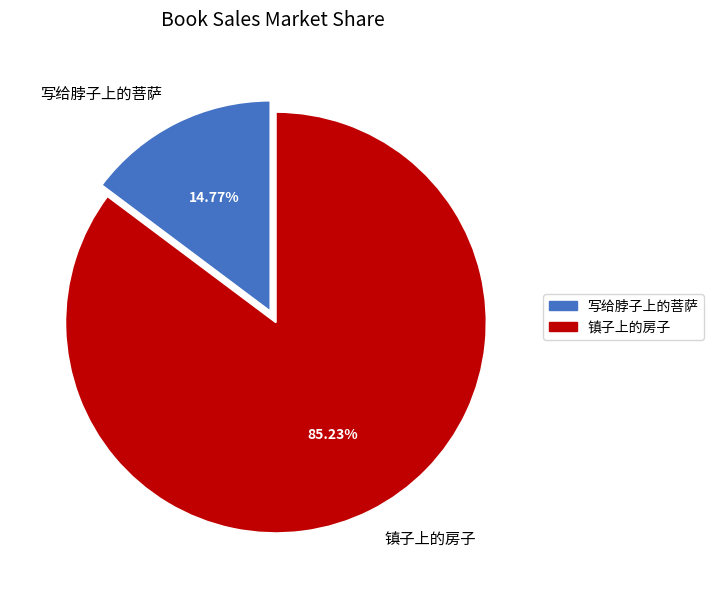

How much of the chart is everything except 镇子上的房子?

14.8%